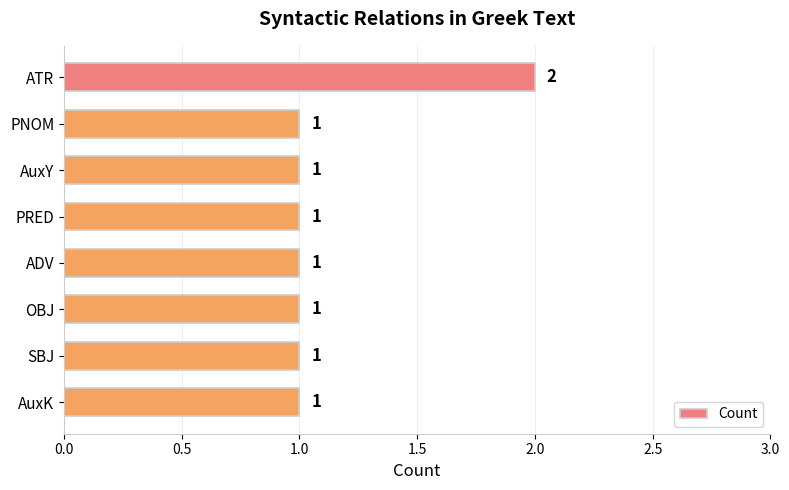

Count the values in the range 1 to 2.

8